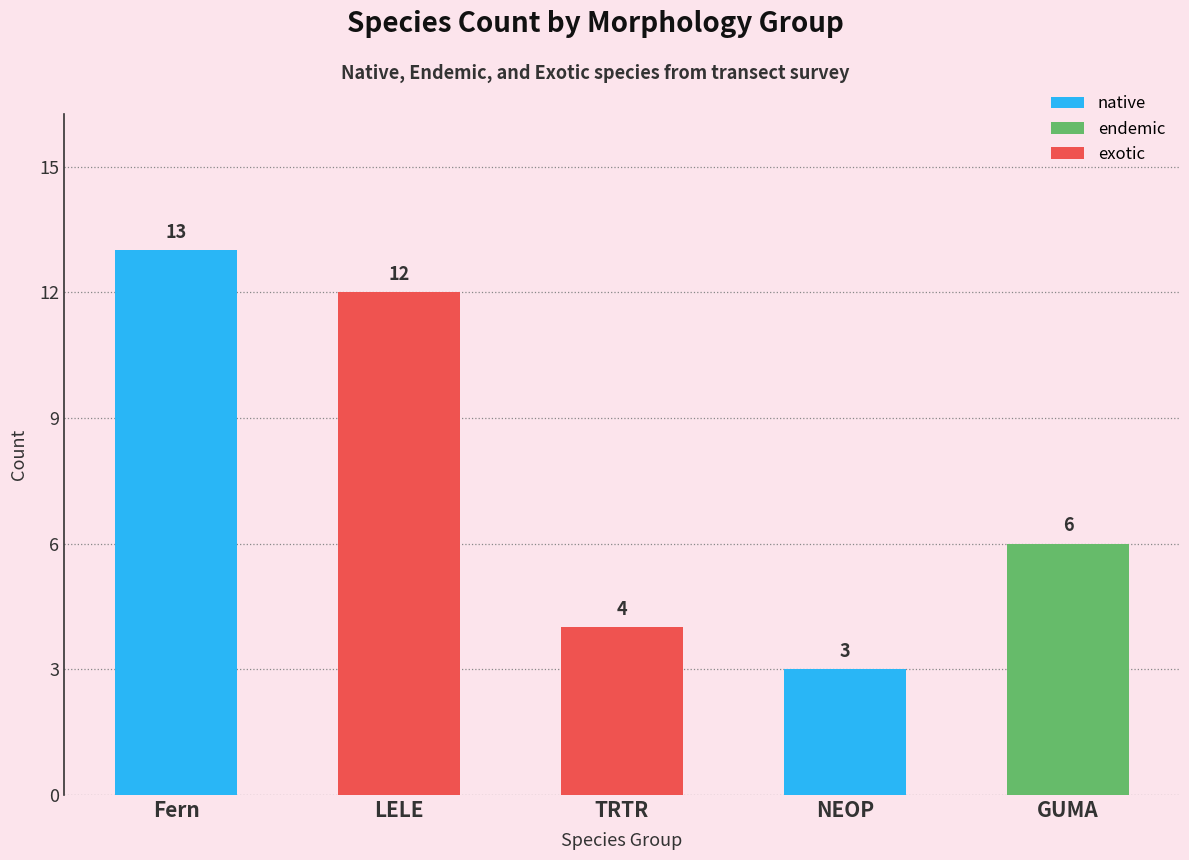

The value of native at GUMA is -8. True or false?

False